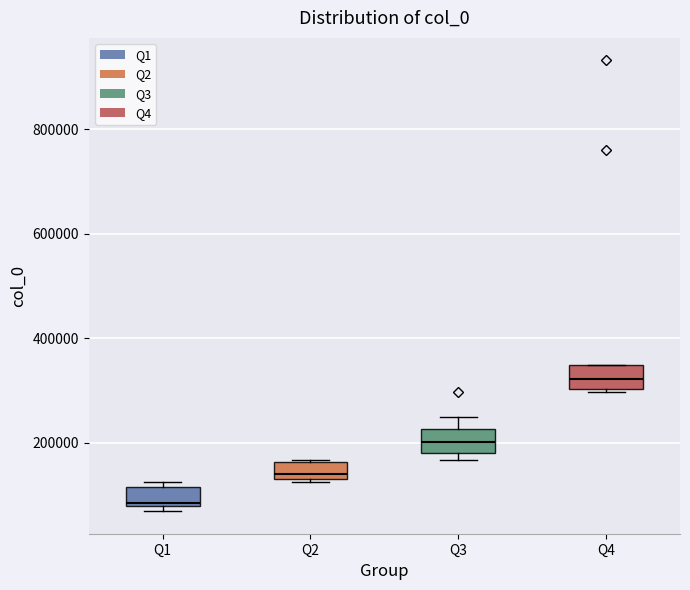

Which box has the lowest median line?

Q1